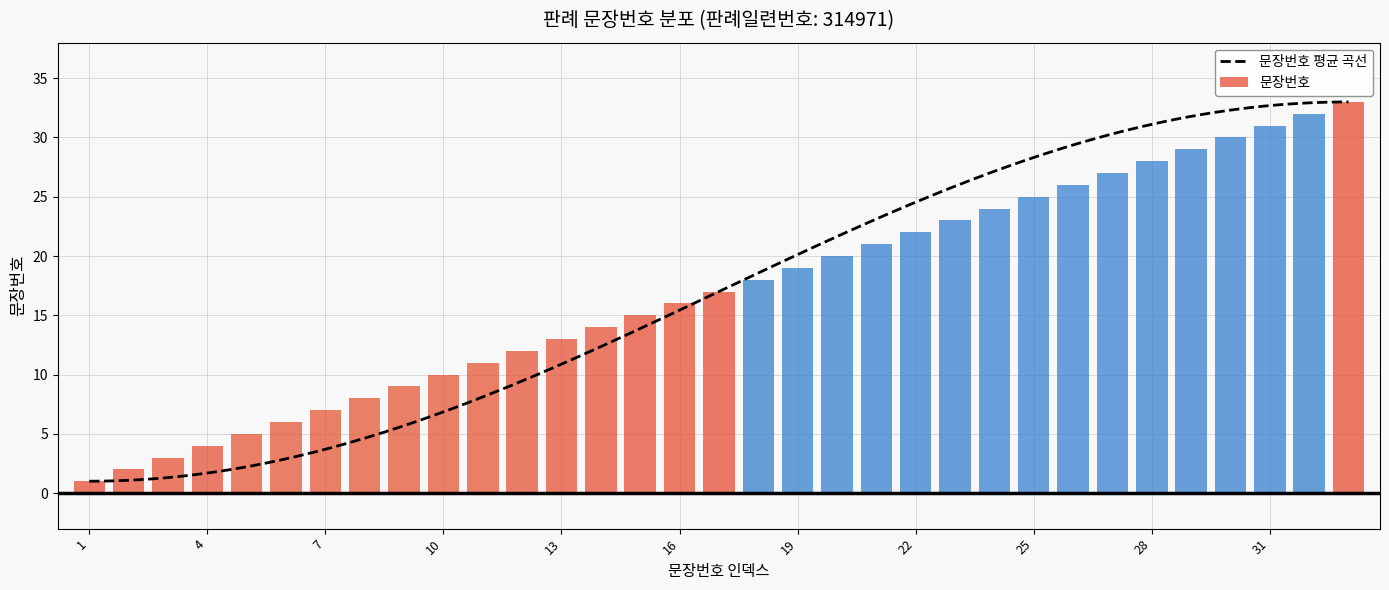

What is the ratio of the value at 15 to the value at 21?

0.7